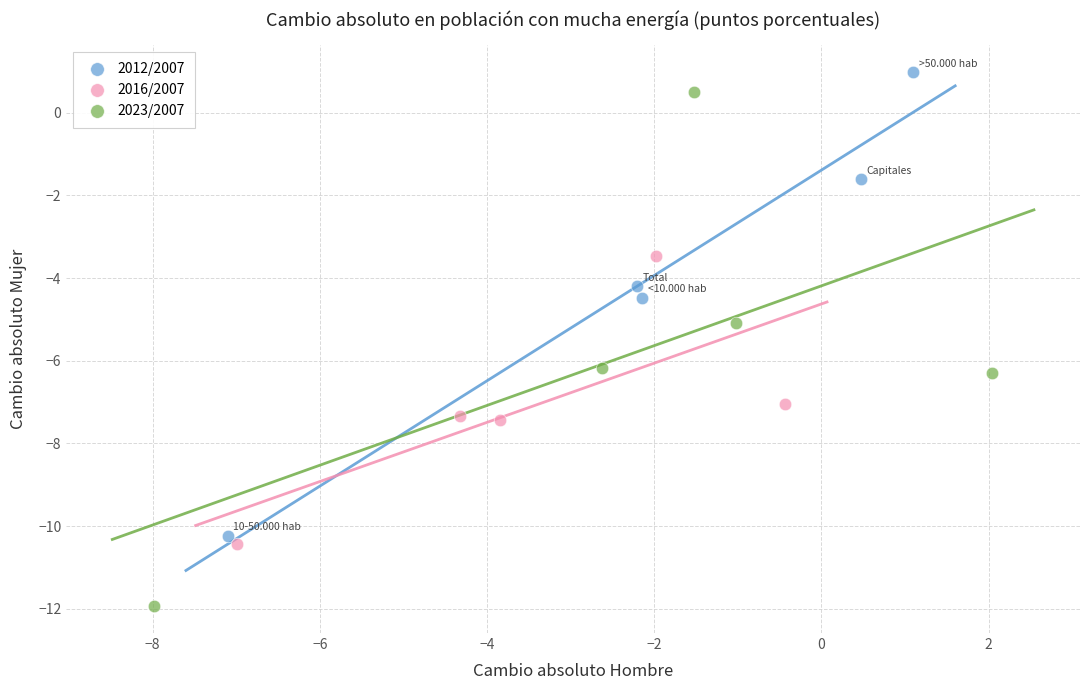

Which series has the widest spread of Y values?

2023/2007